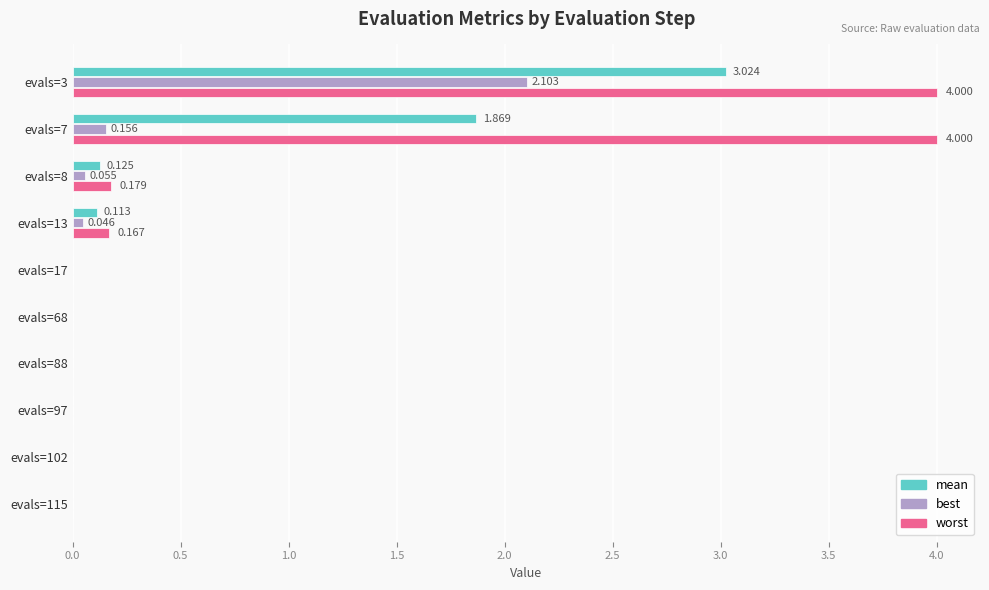

Between evals=3 and evals=13, which series saw the biggest shift?

worst